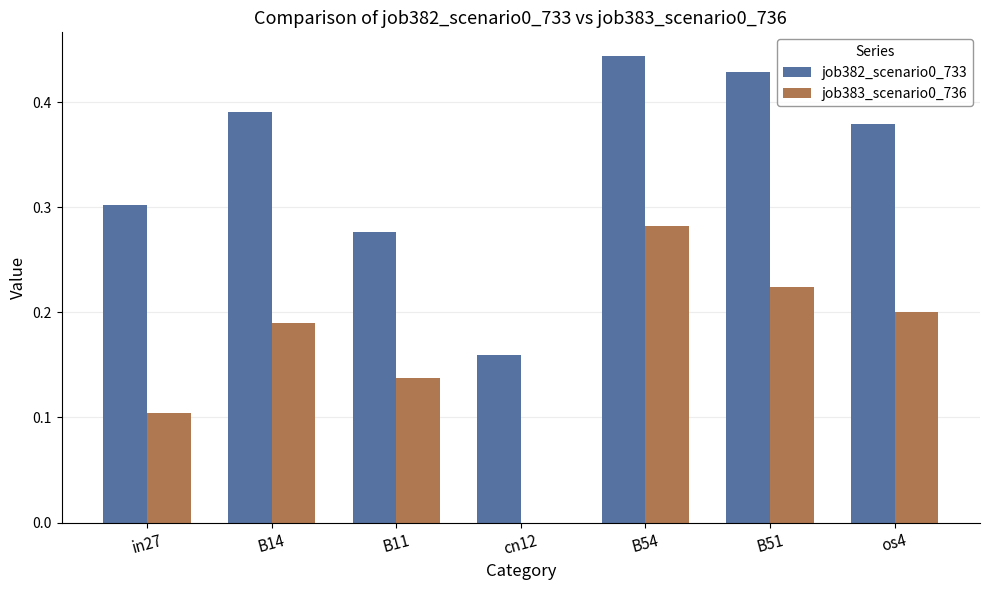

Which series has the largest total across all categories?

job382_scenario0_733